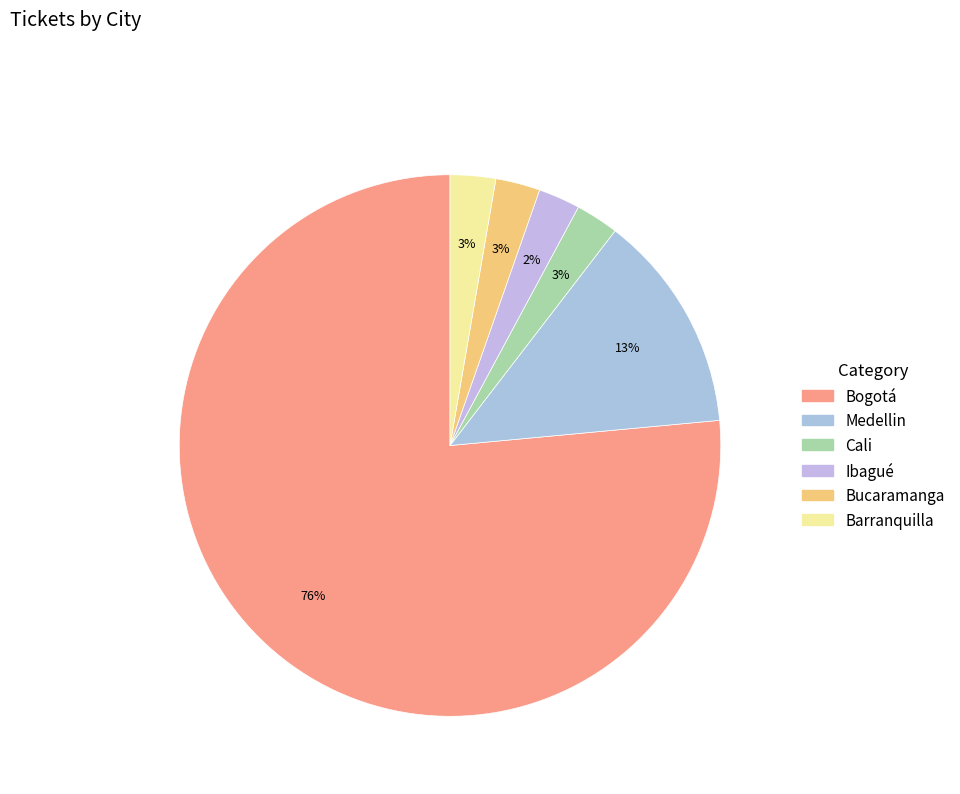

What is the change in value from Bogotá to Cali?

-8542964